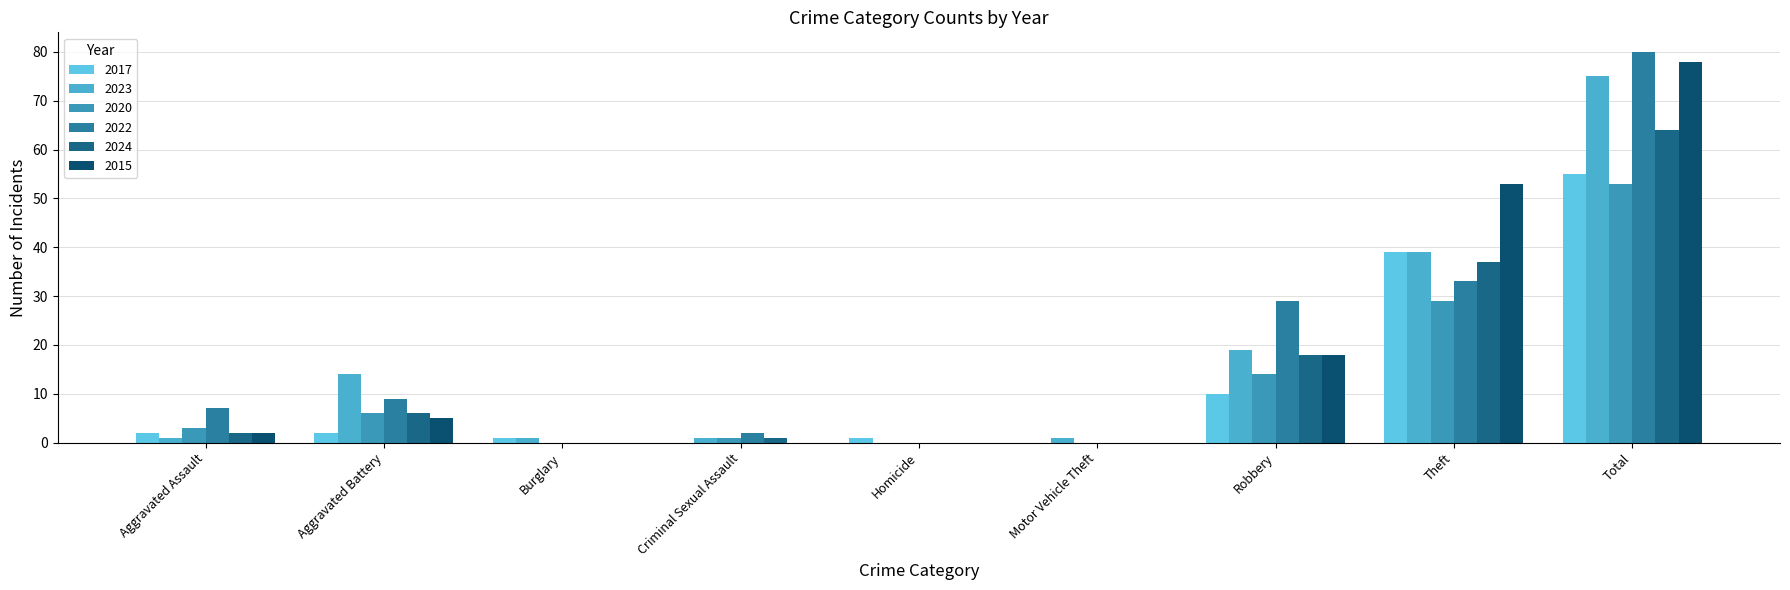

How many values in 2023 are above zero?

8